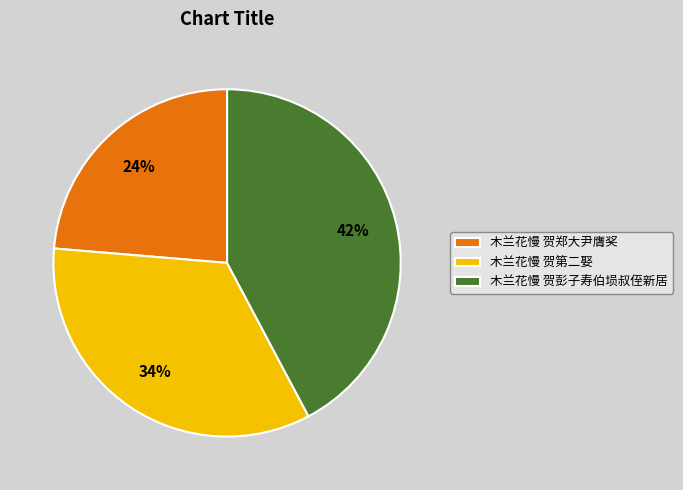

To the nearest percent, what portion does 木兰花慢 贺彭子寿伯埙叔侄新居 represent?

42%